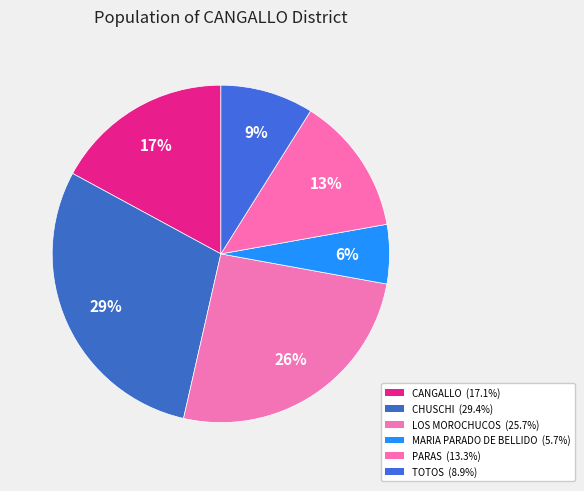

What percentage is the TOTOS slice, to the nearest percent?

9%